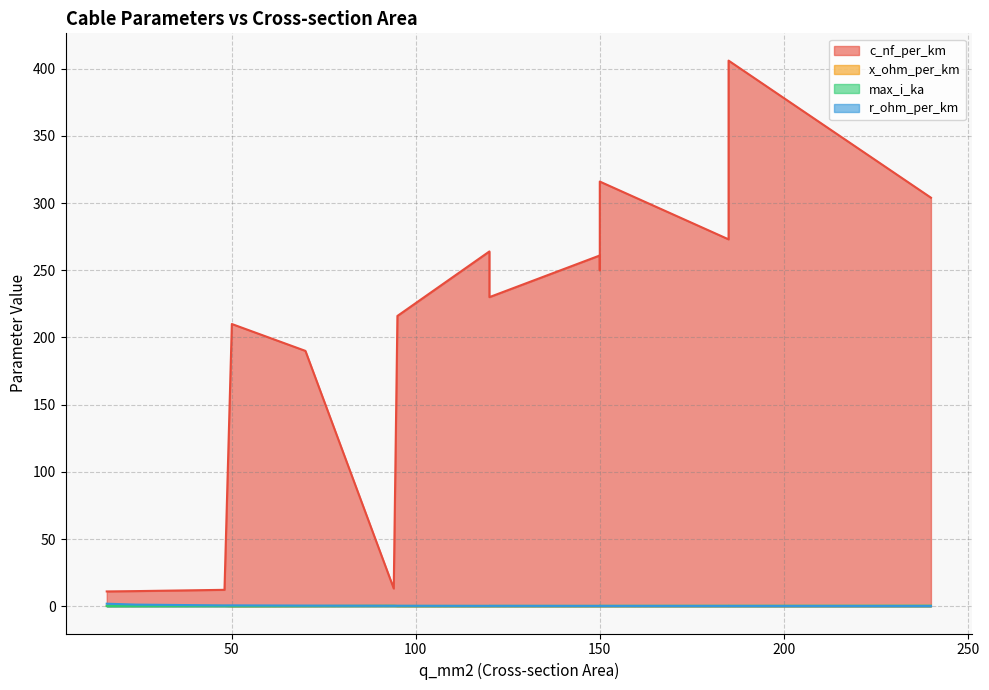

True or false: max_i_ka has a value of 0.3 at 120.

True